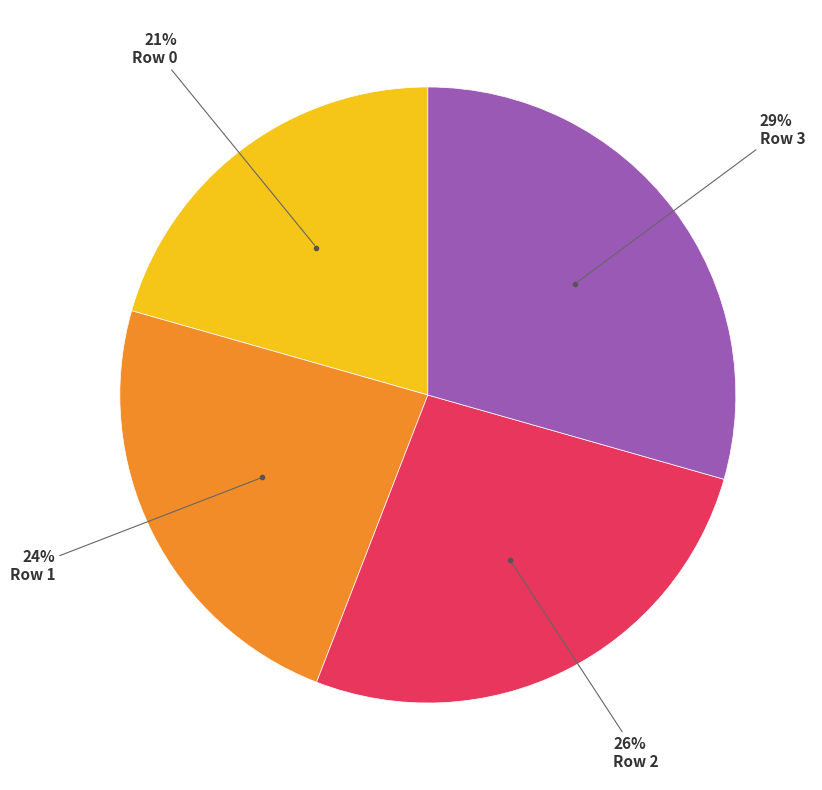

Is there any slice that represents more than half of the pie?

No